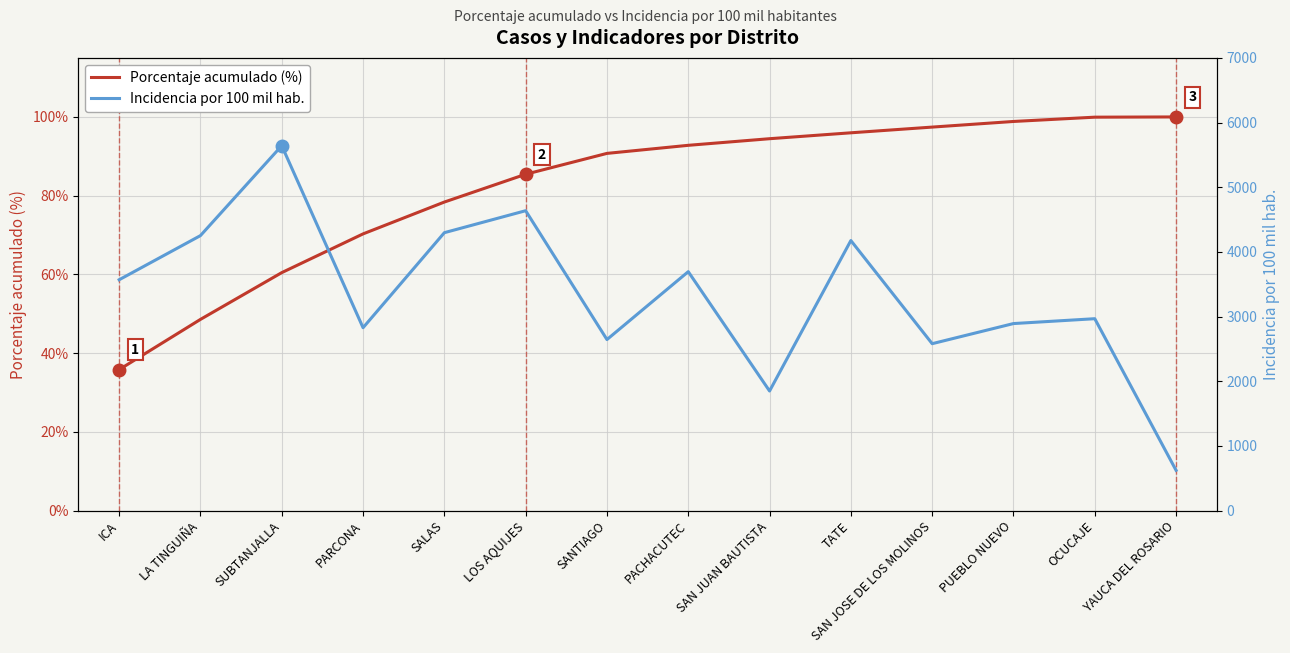

True or false: Incidencia por 100 mil hab. has more than 1 points higher than both neighbors.

True